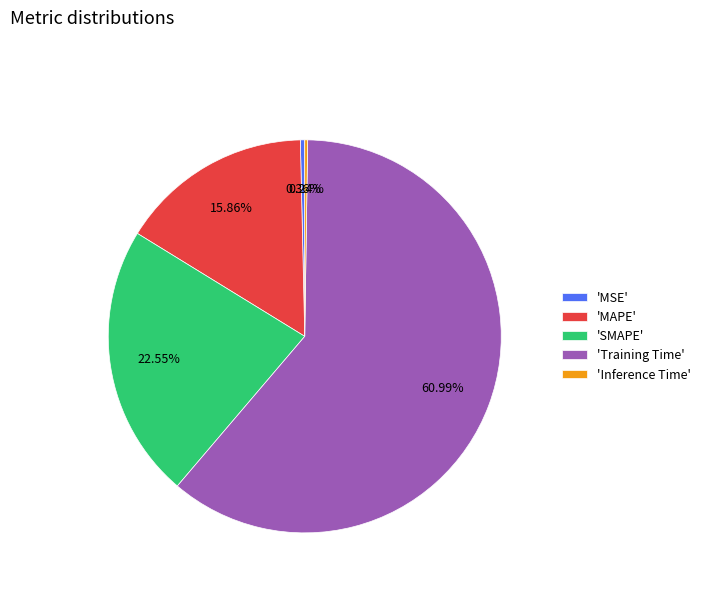

Between 'MAPE' and 'SMAPE', which is larger?

'SMAPE'